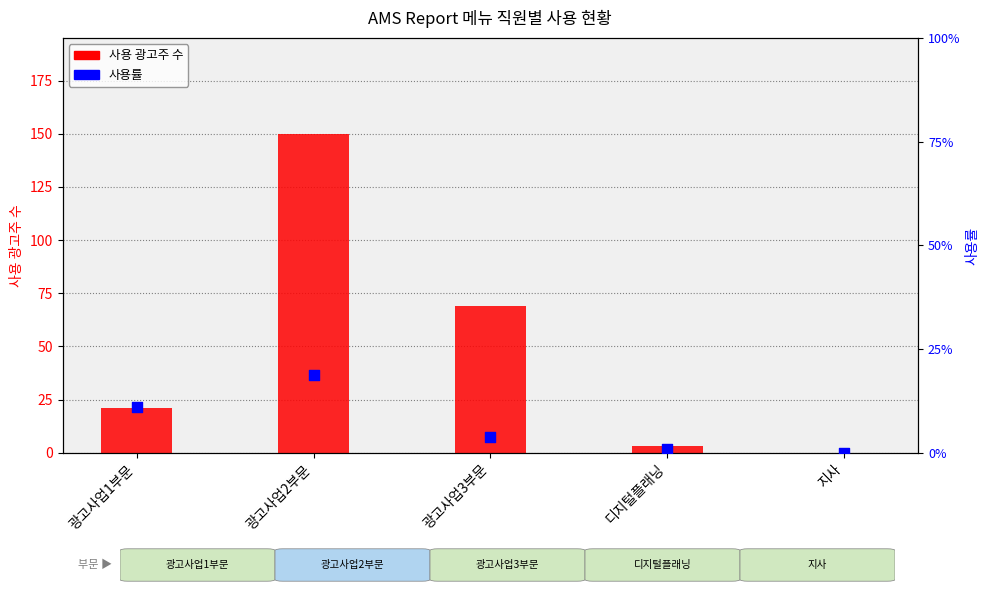

At which category is the sum across all series the highest?

광고사업2부문